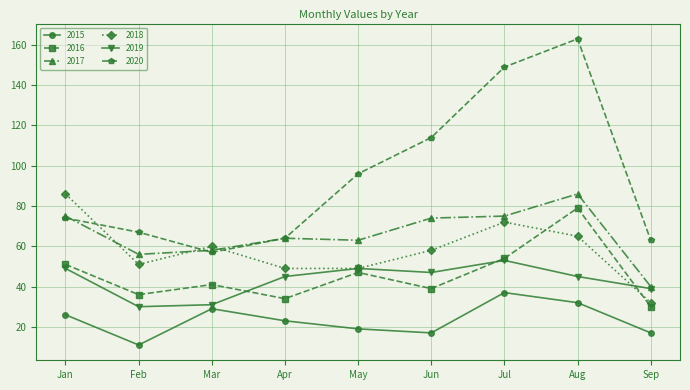

Which label corresponds to the smallest value in the chart?

Feb